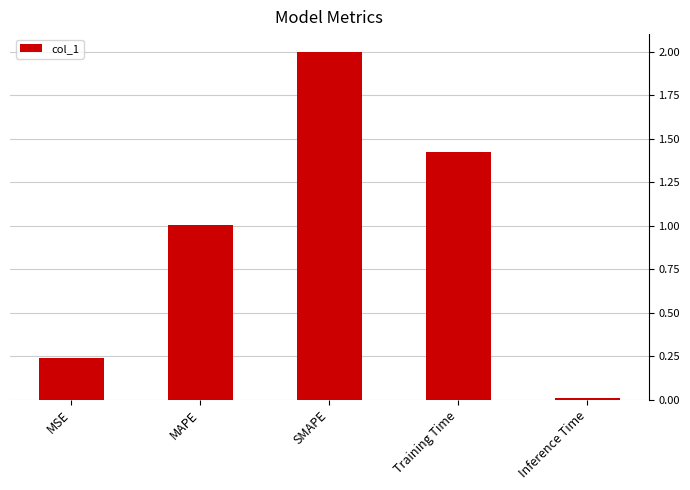

True or false: the data shows 2.0 at SMAPE.

True